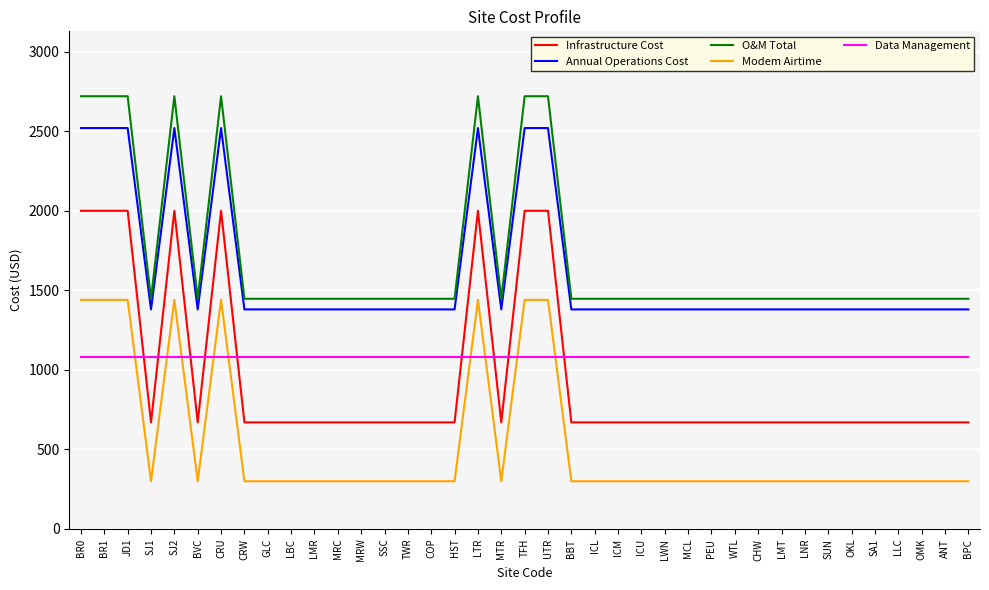

Between which two adjacent categories do Infrastructure Cost and Data Management first intersect?

JD1 and SJ1